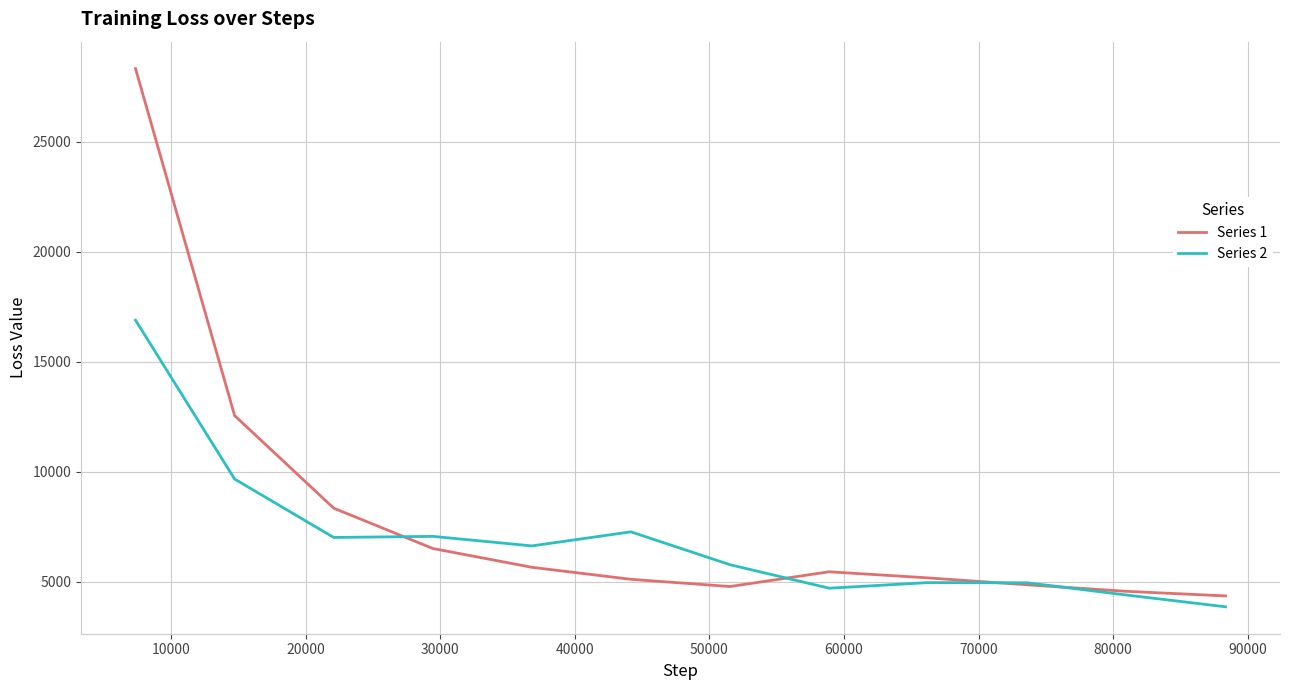

What is the difference between the maximum and minimum values in the Series 2 series?

13018.9